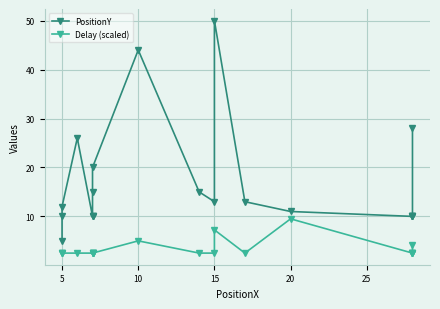

What is the greatest value displayed?

50.0